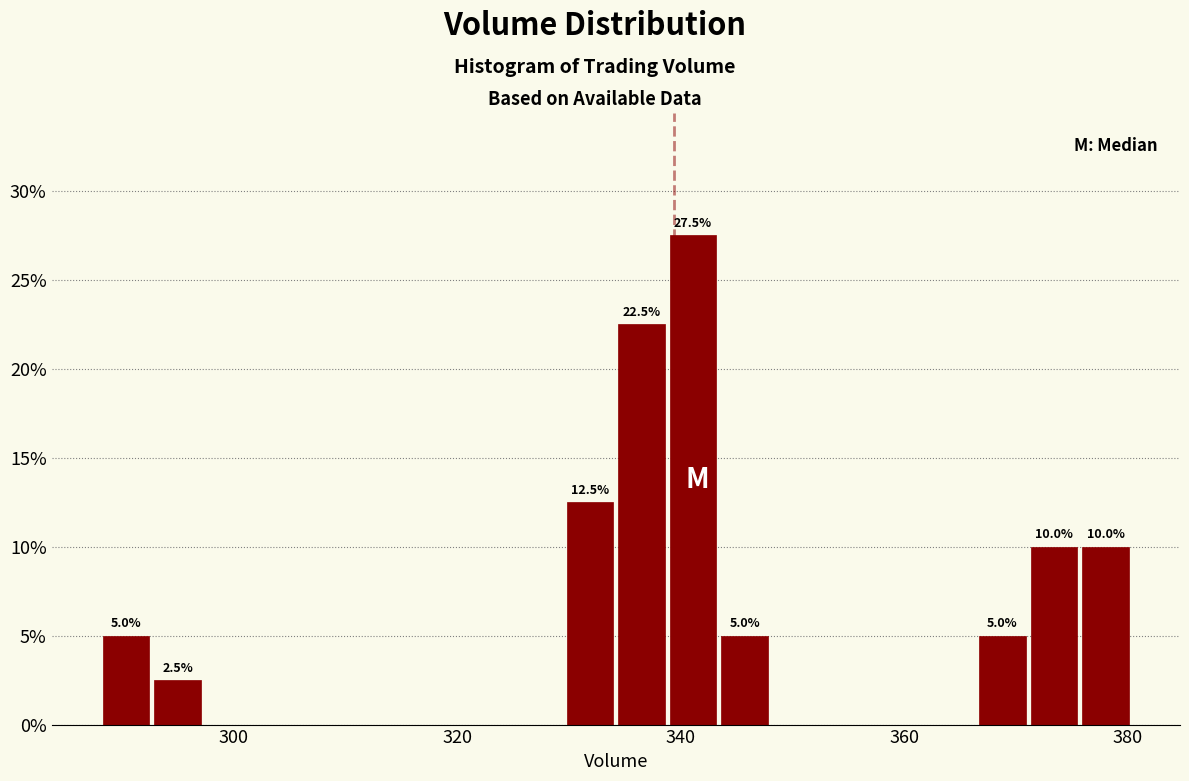

Around what value on the x-axis is the tallest bar? Give the approximate position of its centre, as read against the axis.

342